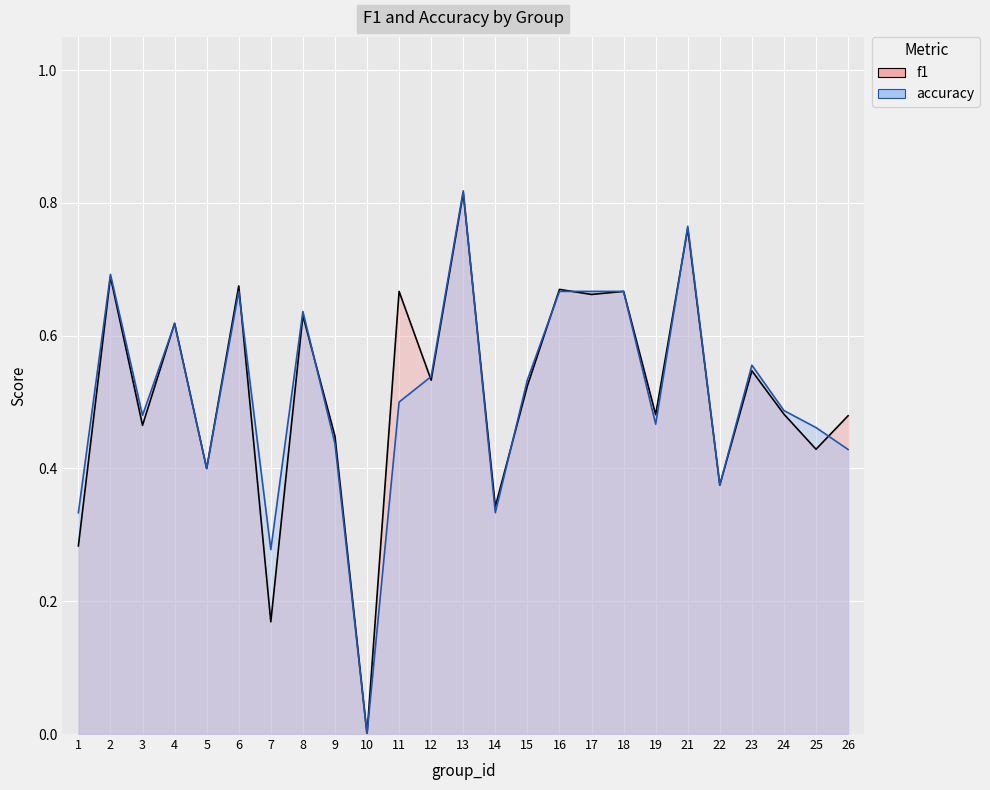

Between 22 and 8, which is larger?

8